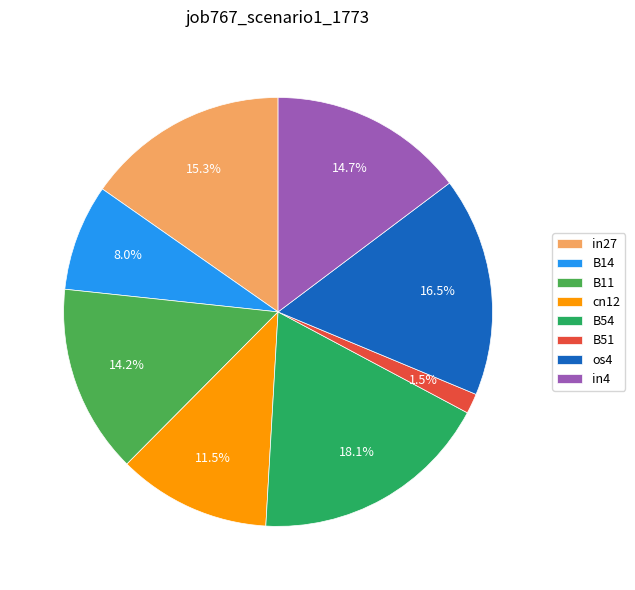

To the nearest percent, what is the difference between the B54 and B11 slice percentages?

4%